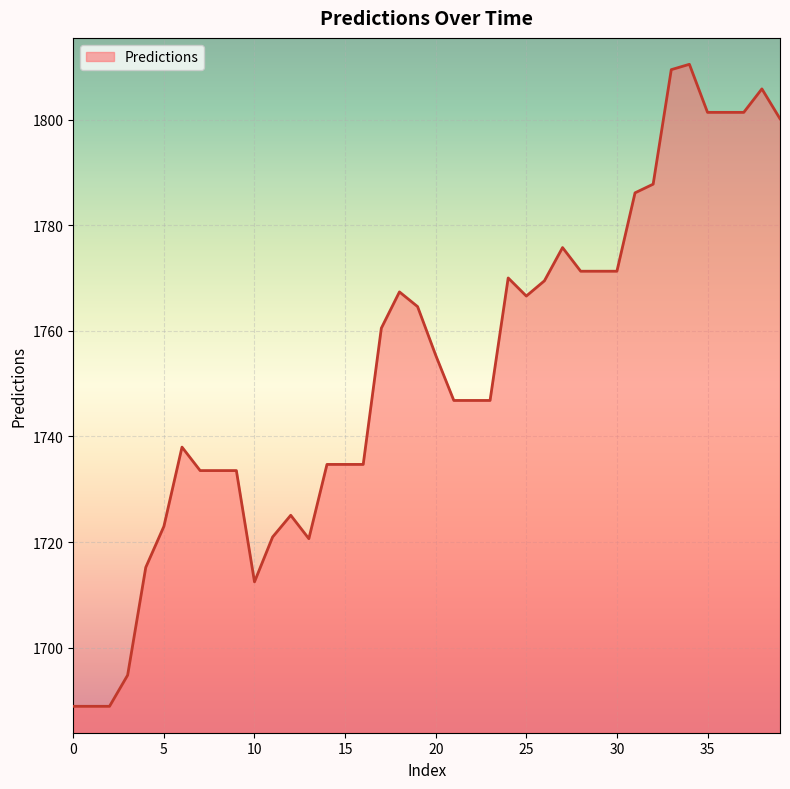

What is the difference between the maximum and minimum values?

121.6